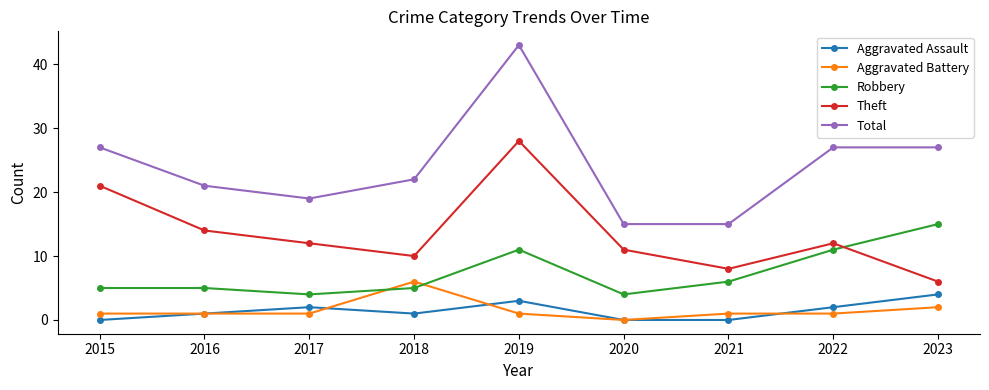

Between which two adjacent categories do Robbery and Theft first intersect?

2022 and 2023